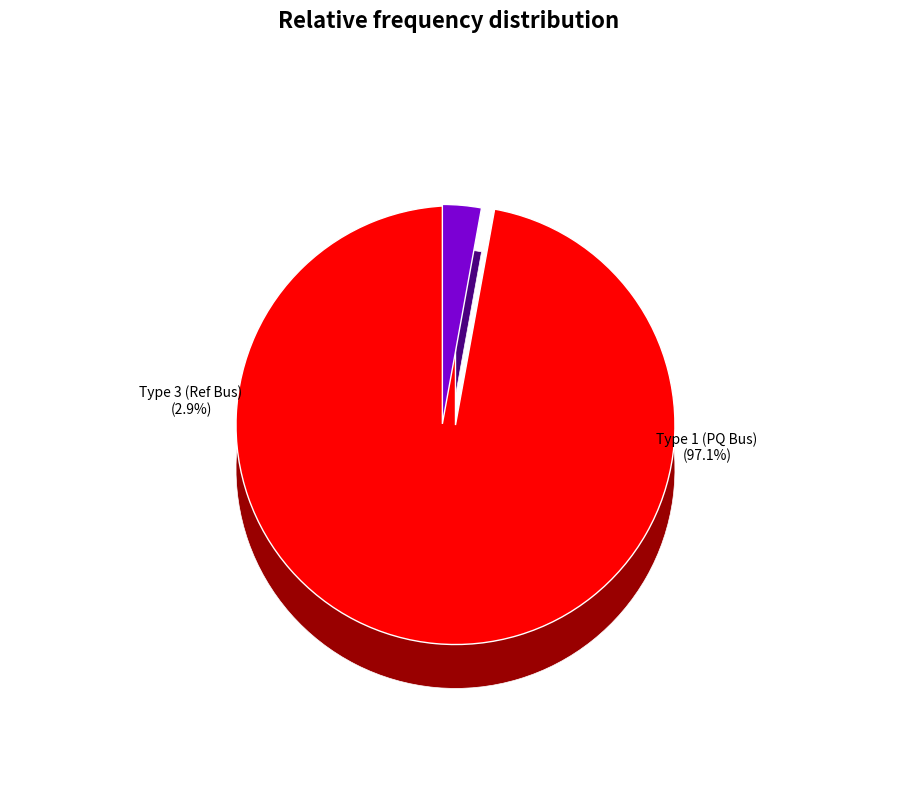

Count the number of slices in the pie.

2